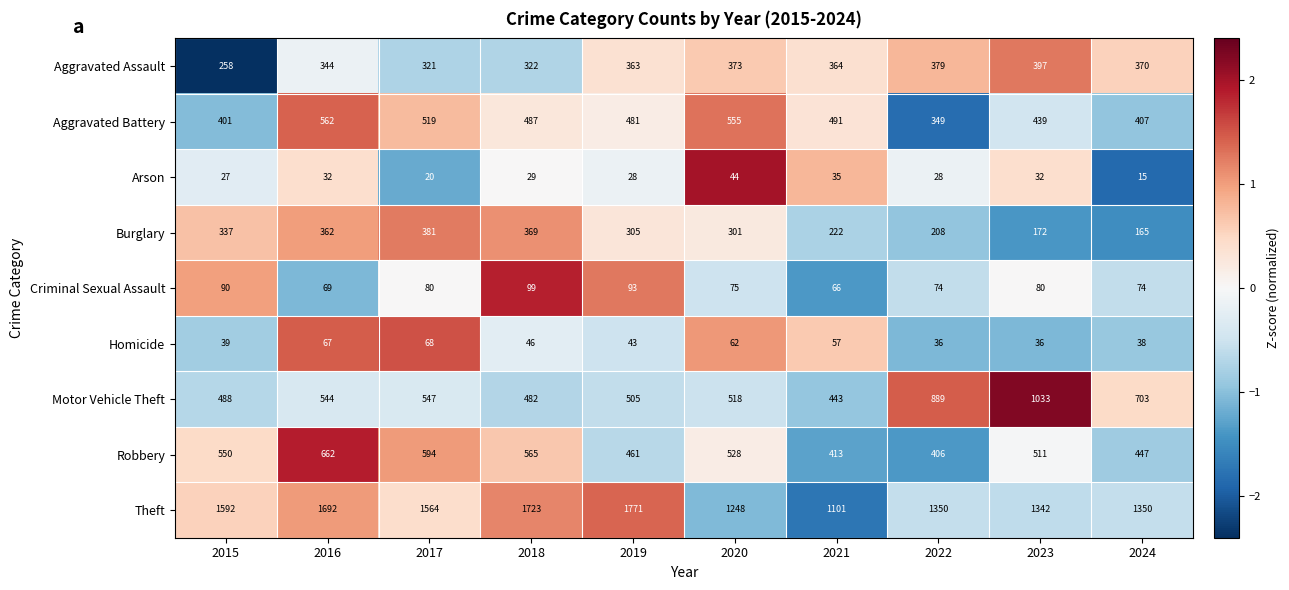

Which series has the largest total across all categories?

Theft